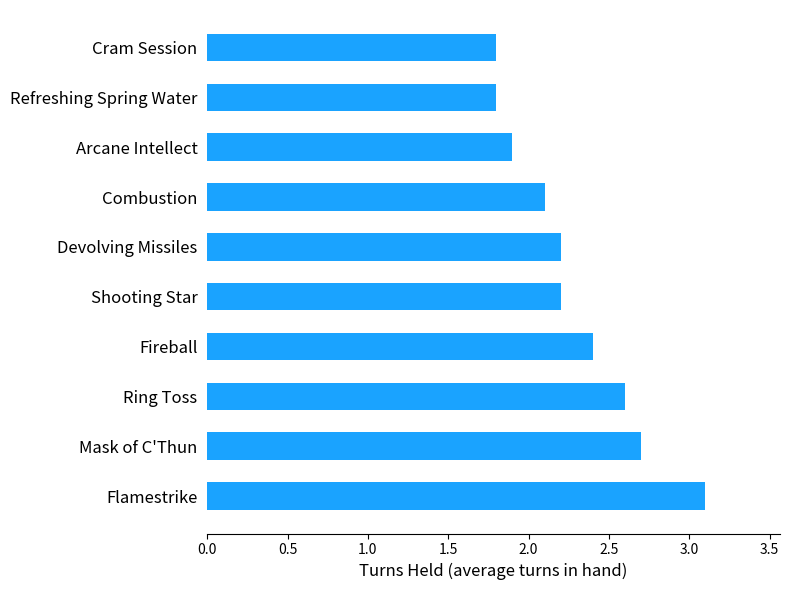

Reading top to bottom, extract all data points from this chart.

Cram Session=1.8	Refreshing Spring Water=1.8	Arcane Intellect=1.9	Combustion=2.1	Devolving Missiles=2.2	Shooting Star=2.2	Fireball=2.4	Ring Toss=2.6	Mask of C'Thun=2.7	Flamestrike=3.1